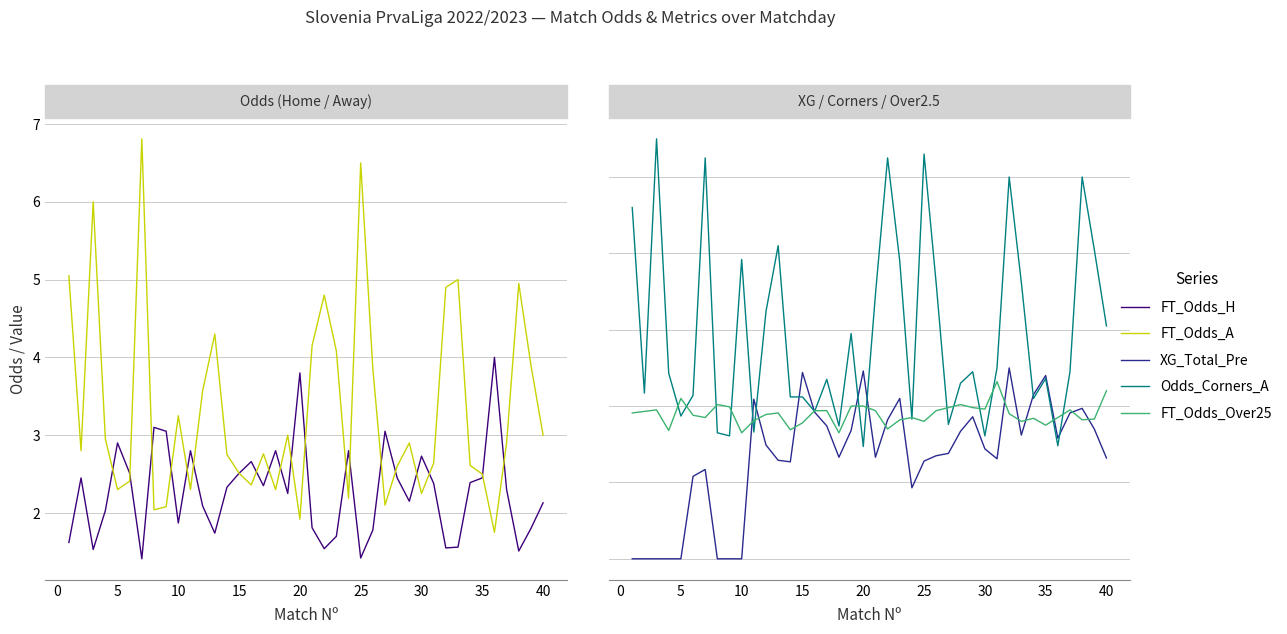

Does the chart display data point markers on the line(s)?

No